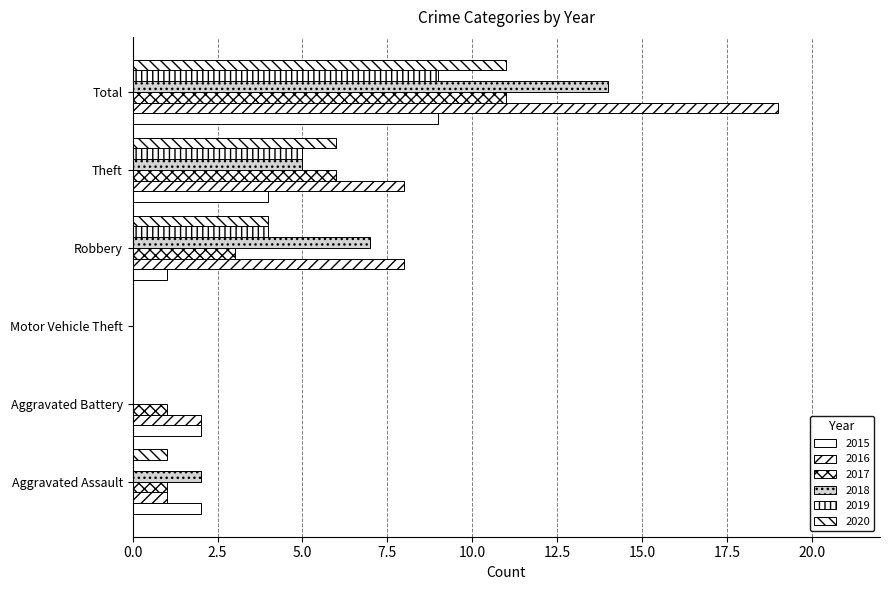

What is the difference between the second highest and minimum values in the 2015 series?

4